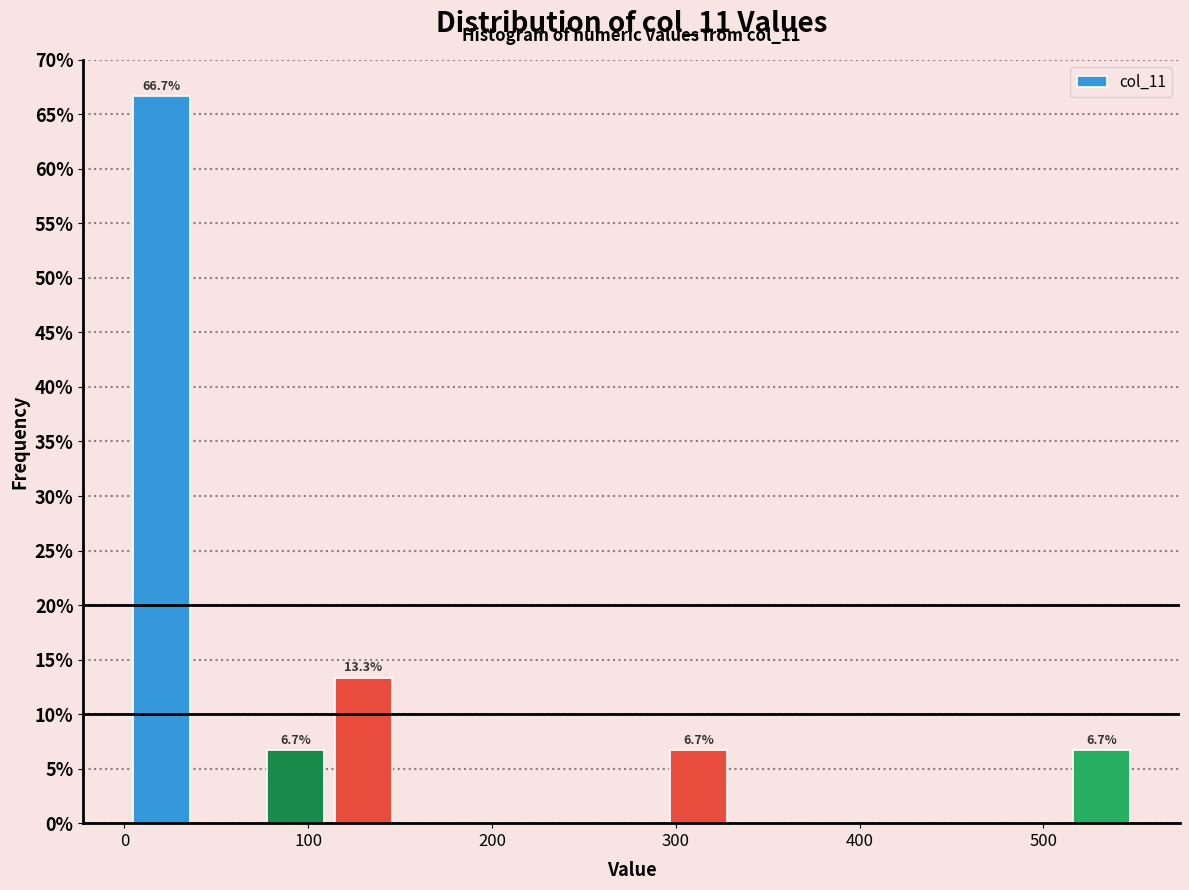

Around what value on the x-axis is the tallest bar? Give the approximate position of its centre, as read against the axis.

20